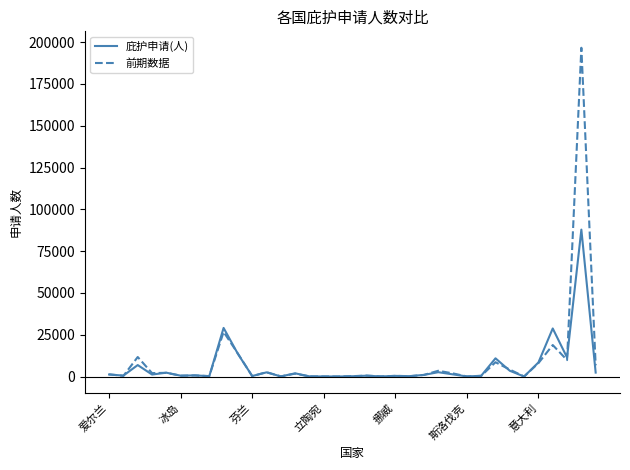

What is the greatest value displayed?

196661